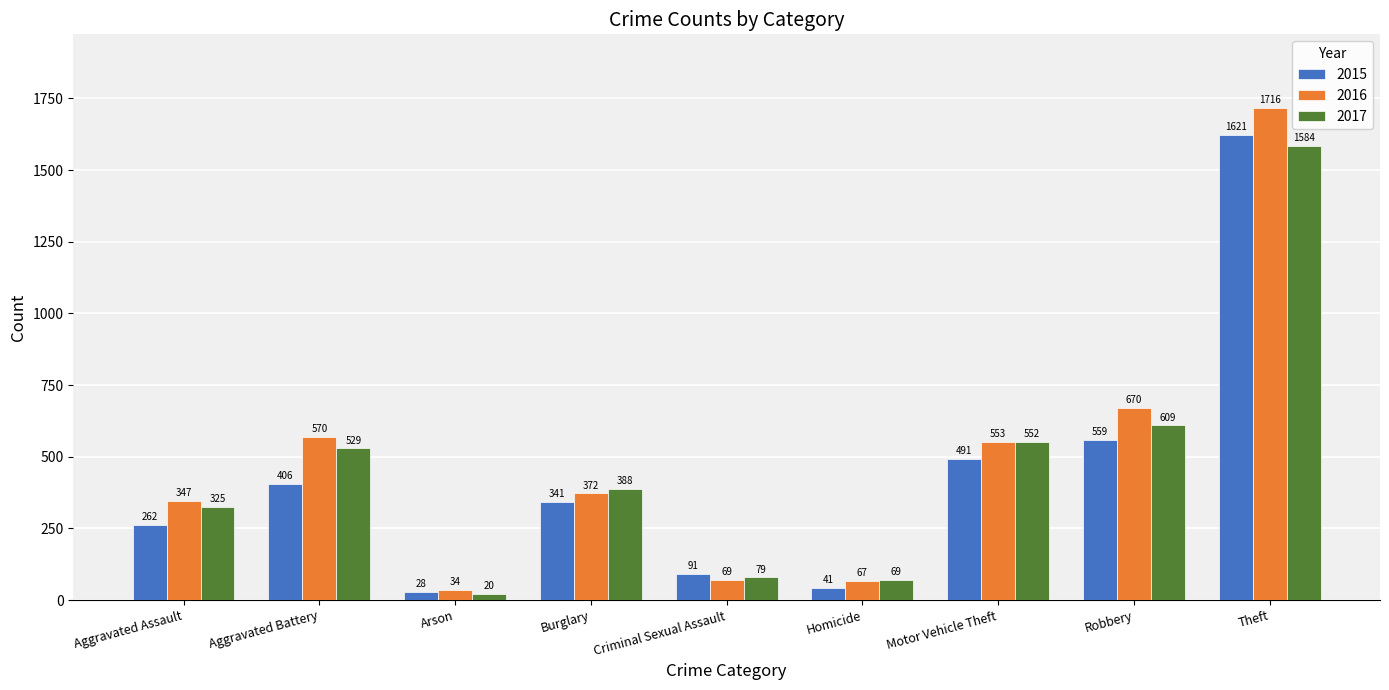

What position from the right is Aggravated Assault?

9